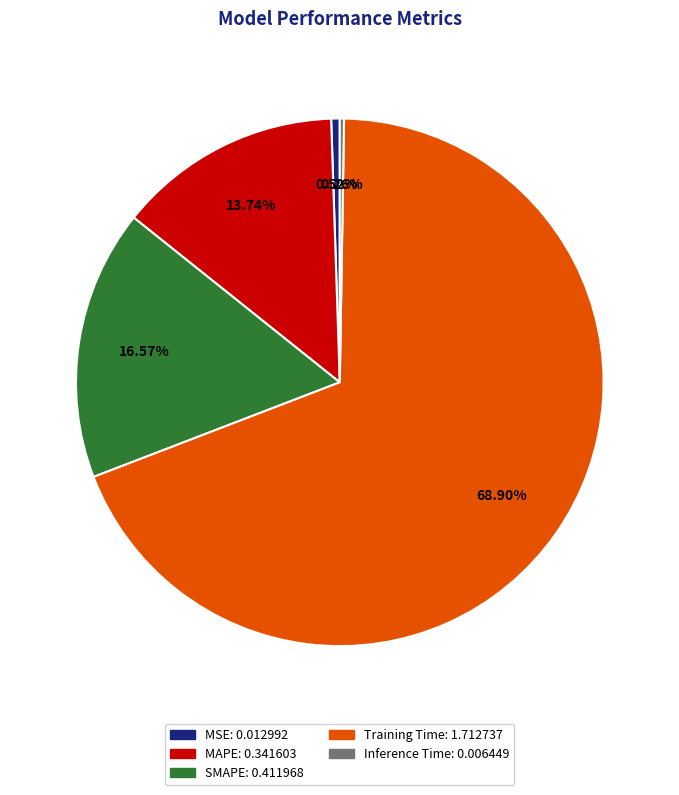

Combined, do SMAPE and Training Time account for over 50%?

Yes